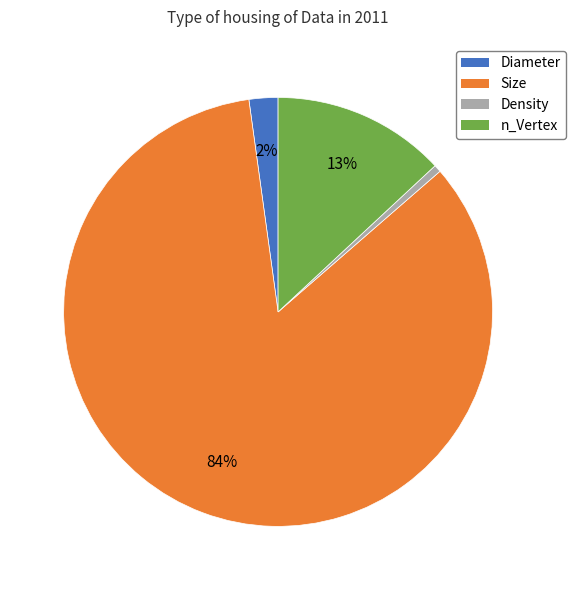

How many segments does this pie chart have?

4